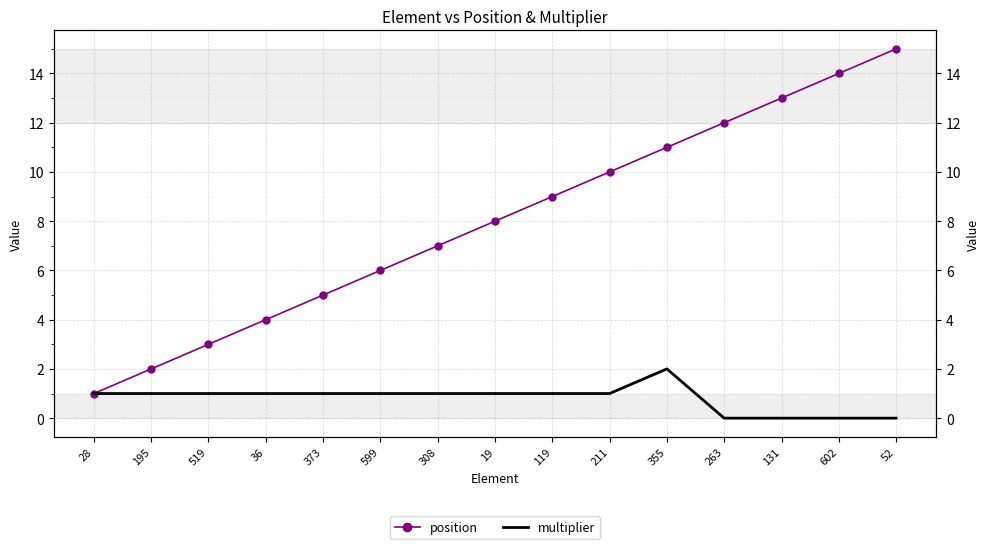

True or false: multiplier and position cross at least once.

False